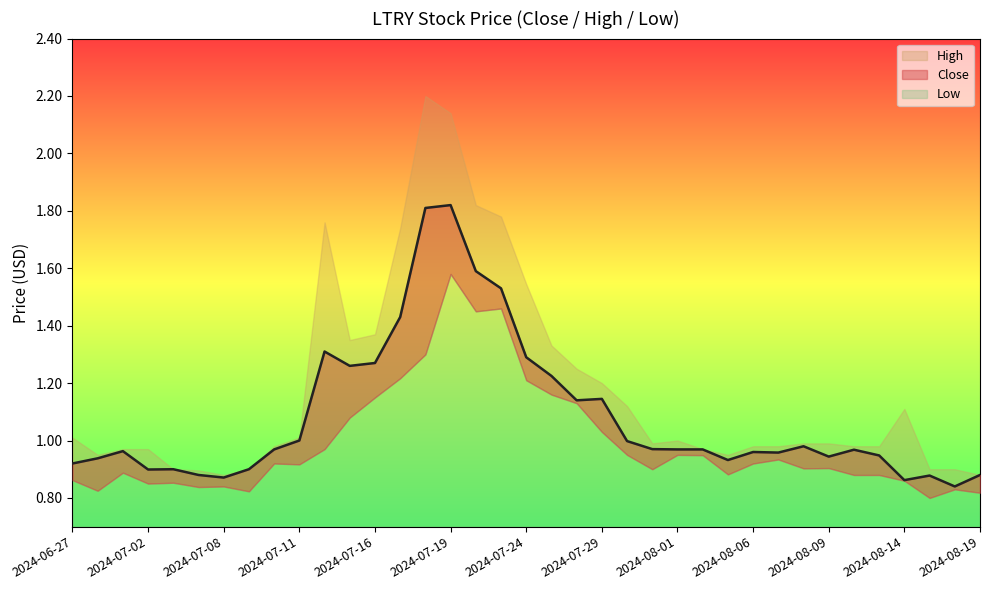

At which label is Low closest to 1?

2024-07-12